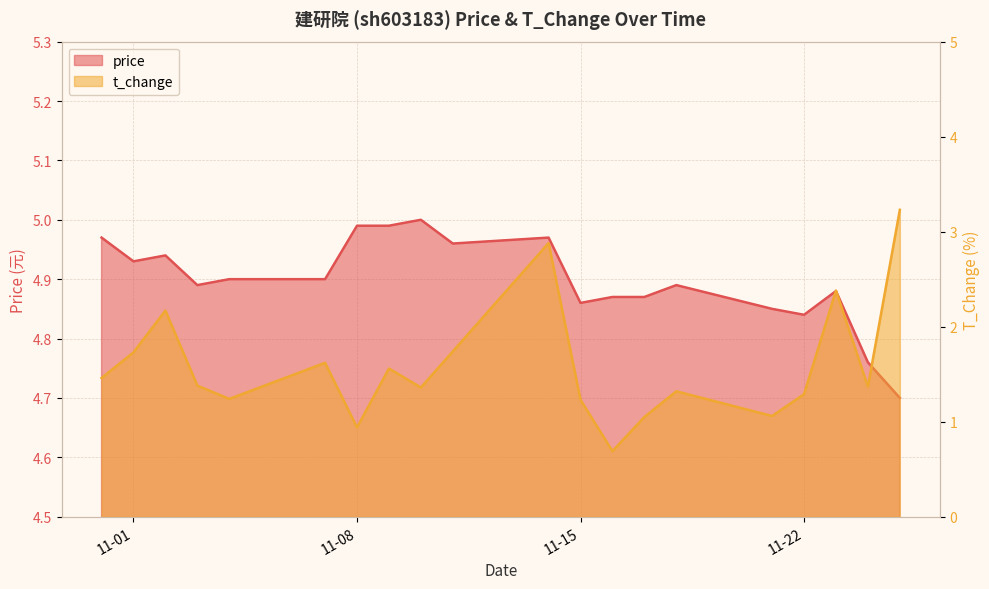

What is the sum of the t_change values at 2022-11-07 and 2022-11-02?

3.8